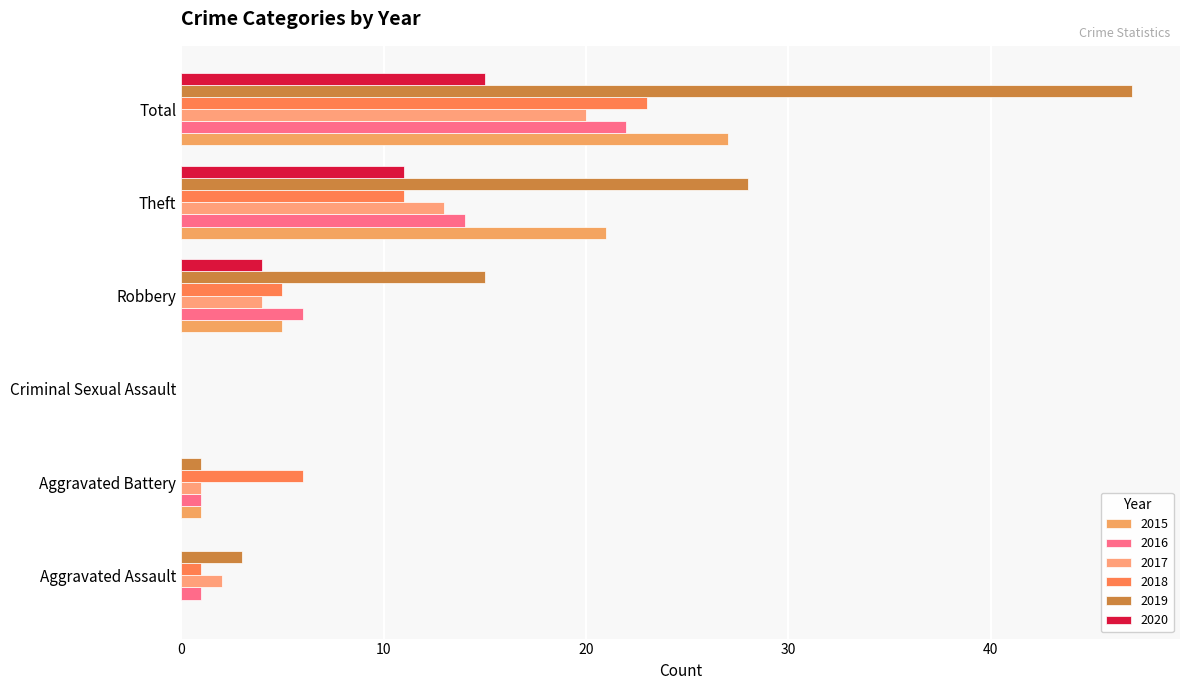

Are the bars grouped side by side (vs. stacked)?

Yes